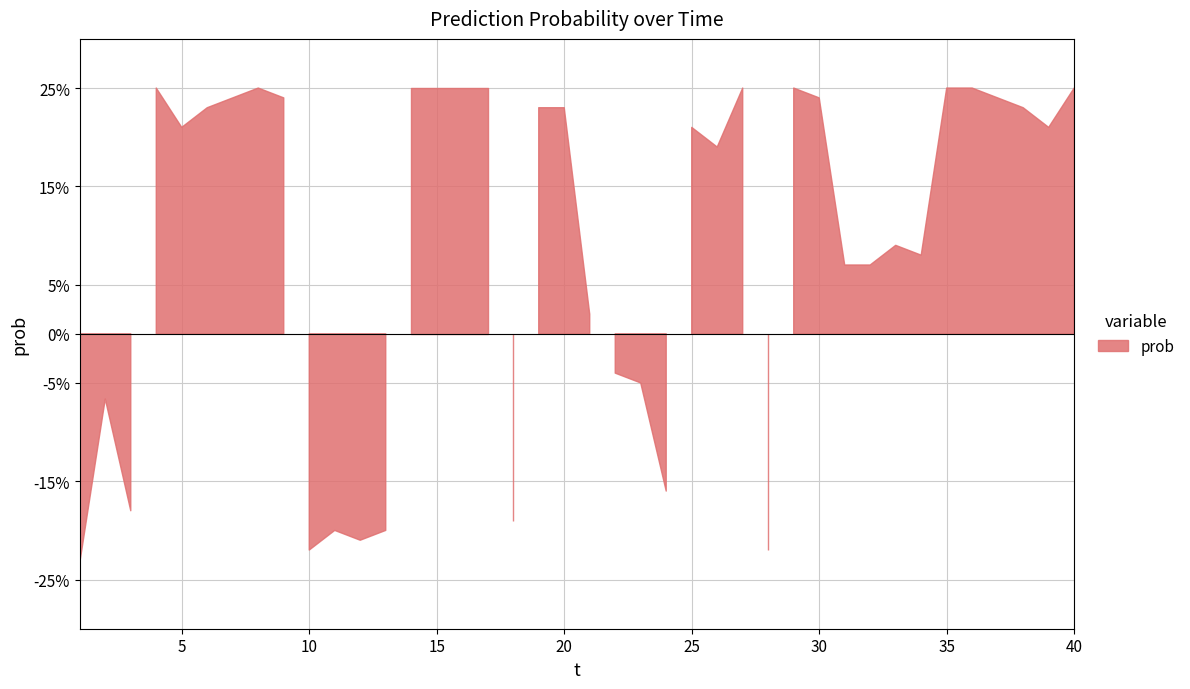

What is the difference between the maximum and second lowest values?

0.5